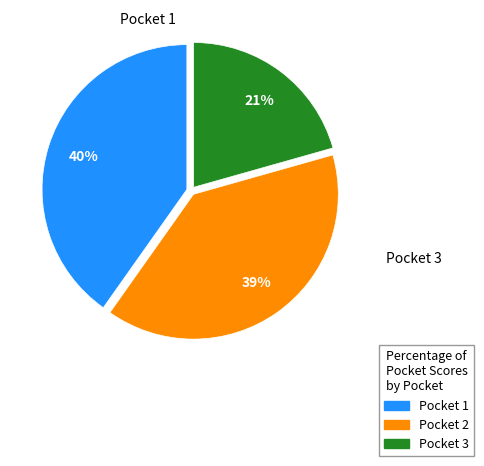

Is there a majority slice in this chart?

No